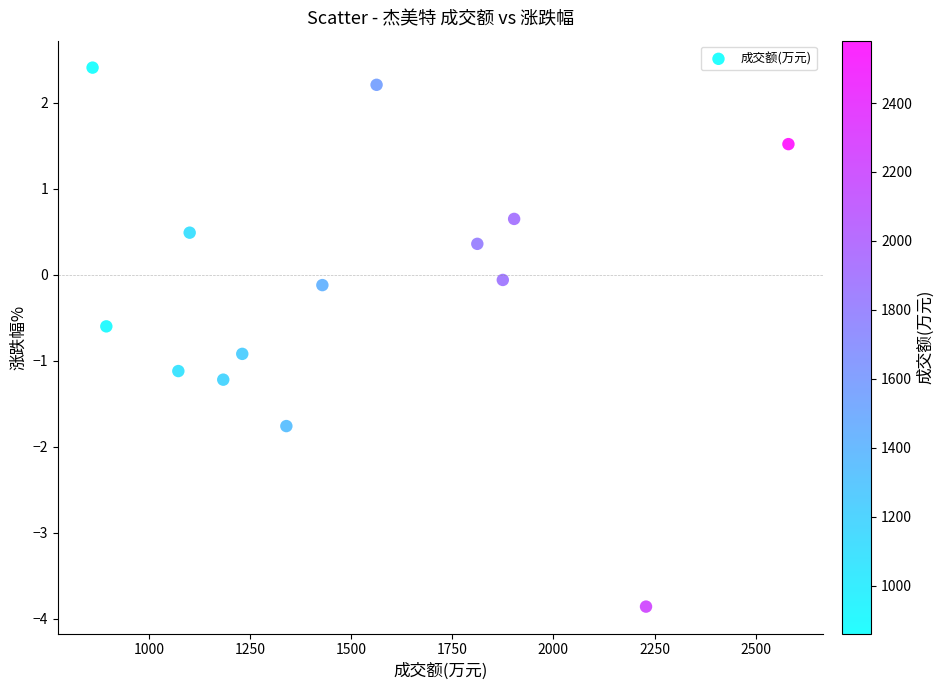

What is the range of Y values (max minus min)?

6.3